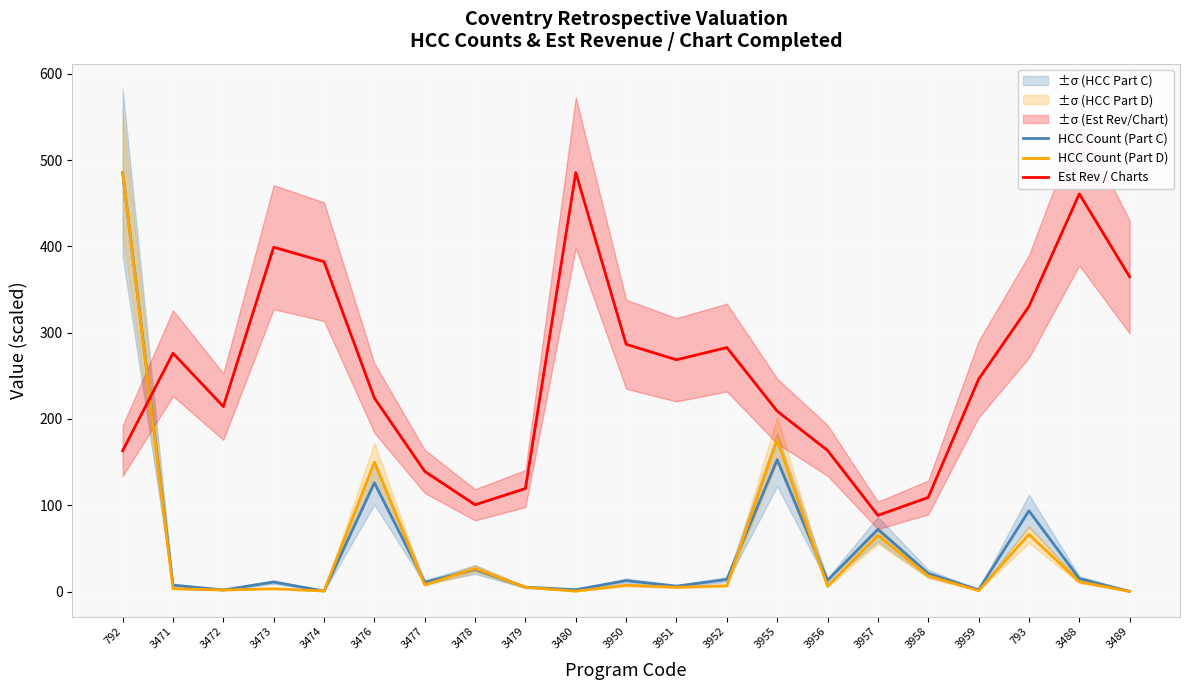

Where does the HCC Count (Part C) series first go above 12?

792